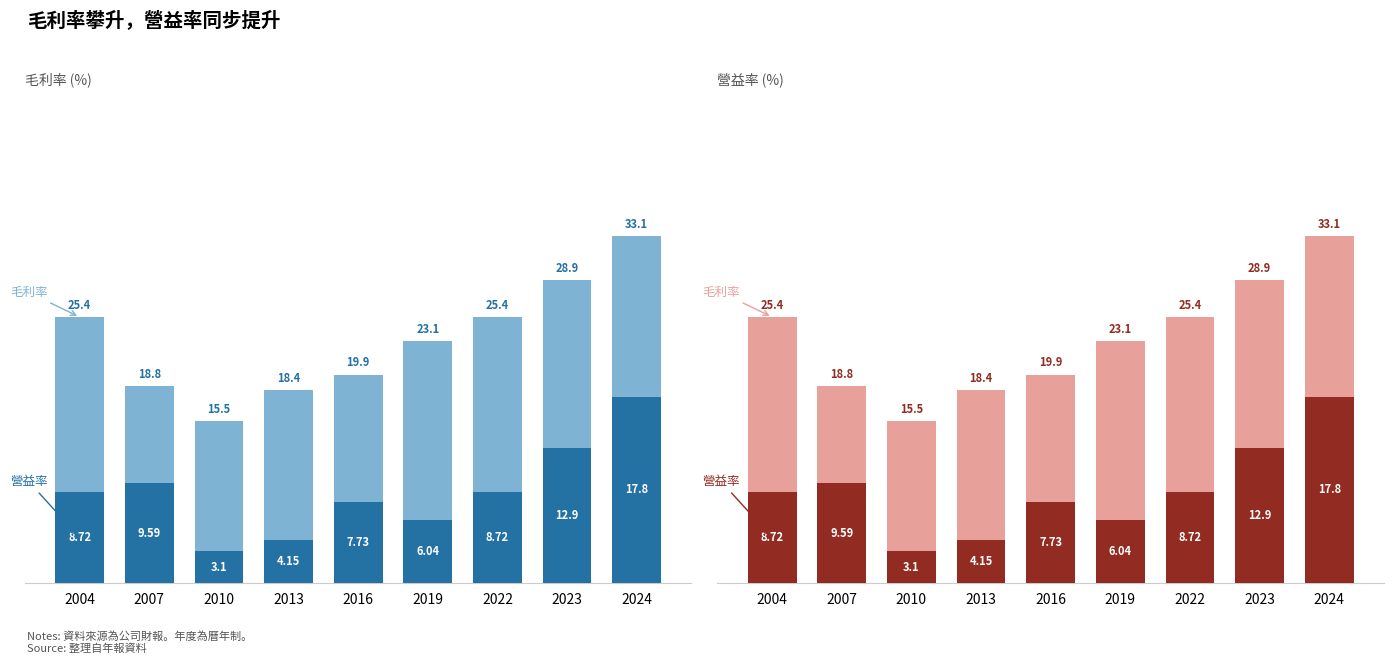

How many values in the 毛利率 series are below 23?

4